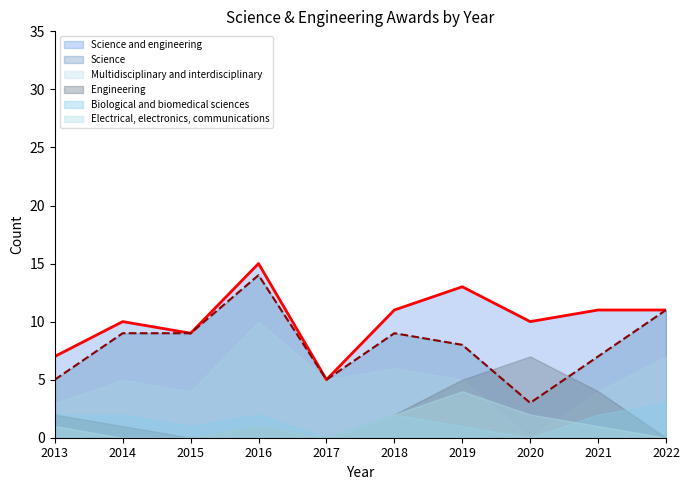

Where does the Science series first go above 9?

2016